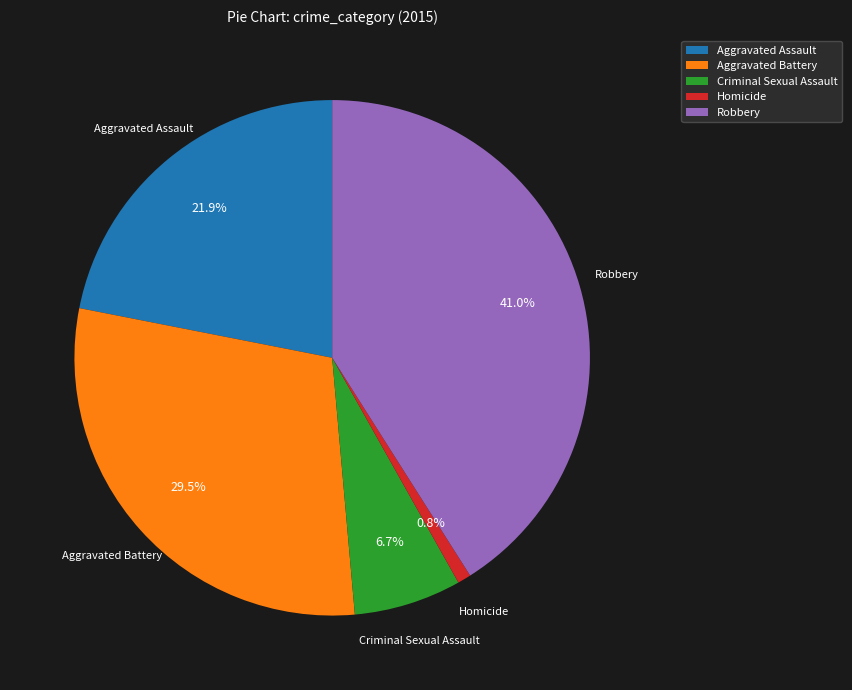

How many segments does this pie chart have?

5